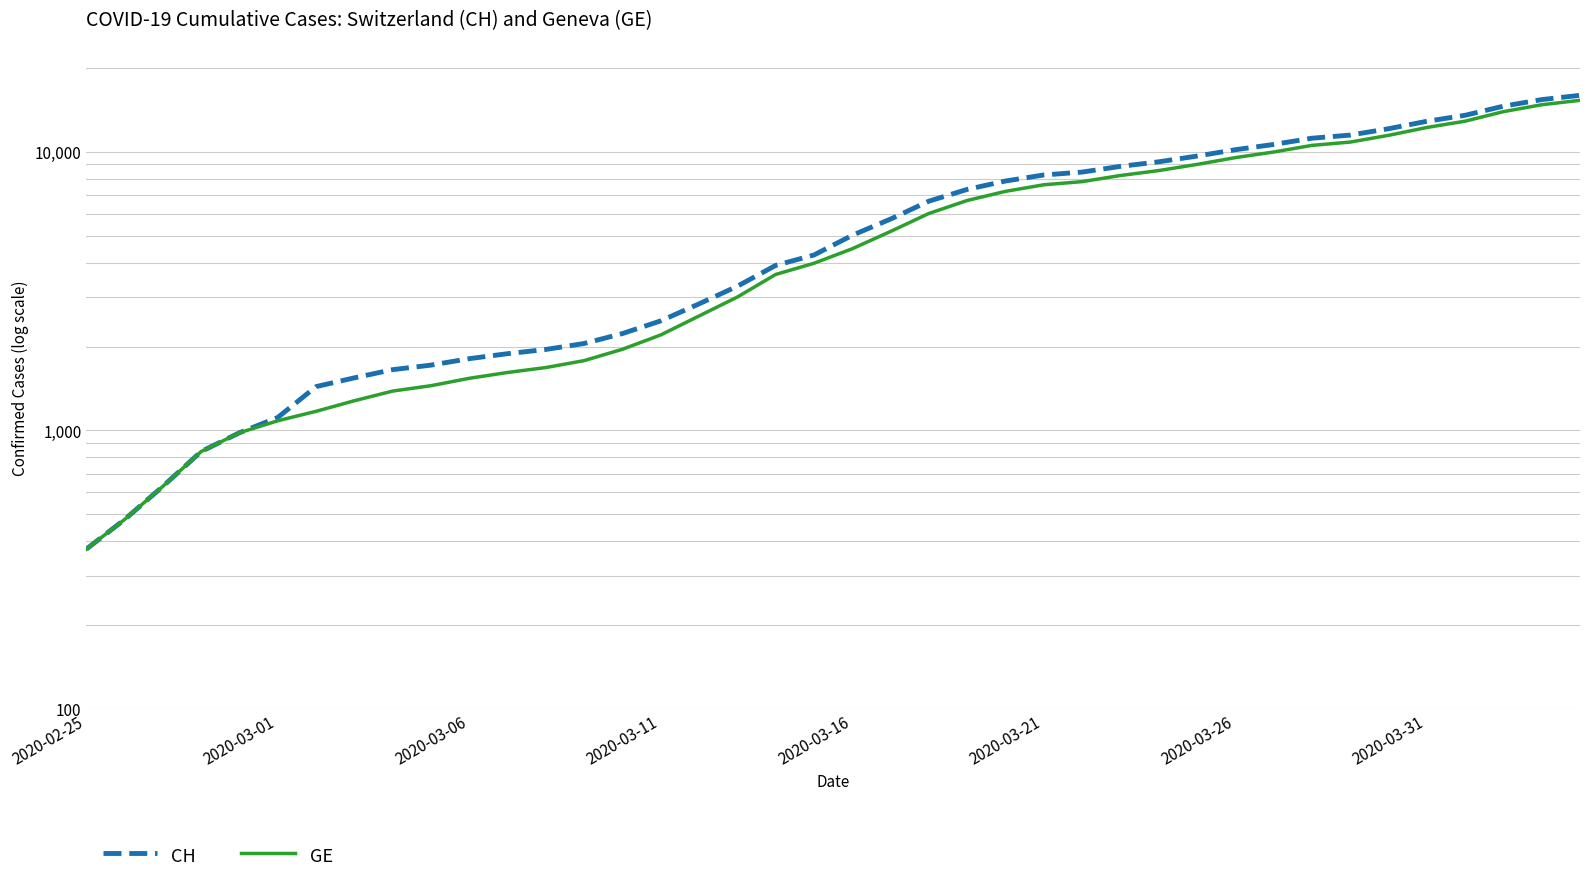

List the series in order of their overall mean, lowest first.

GE, CH